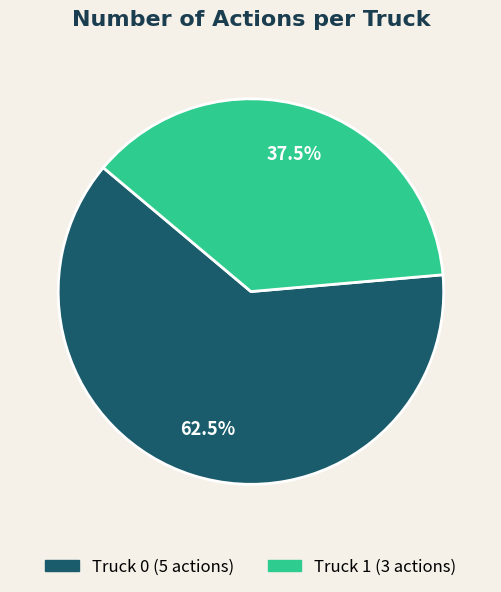

Is it true that Truck 1 is 49% of the pie?

False